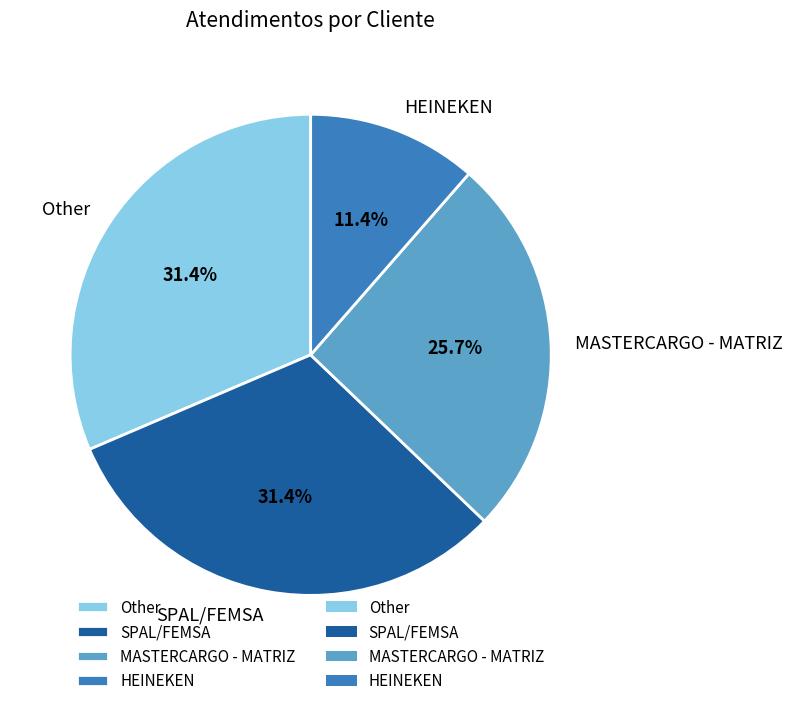

True or false: HEINEKEN accounts for 11% of the total.

True